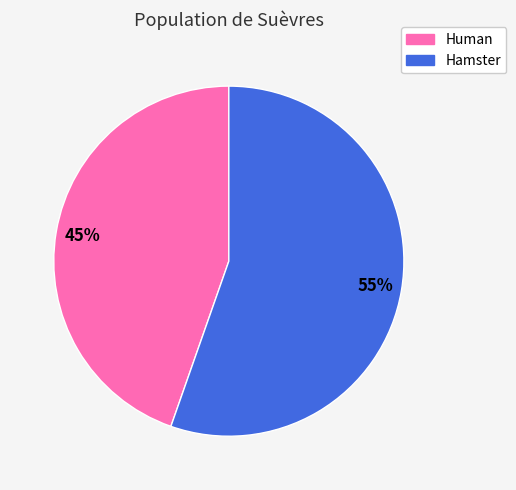

Count the number of slices in the pie.

2